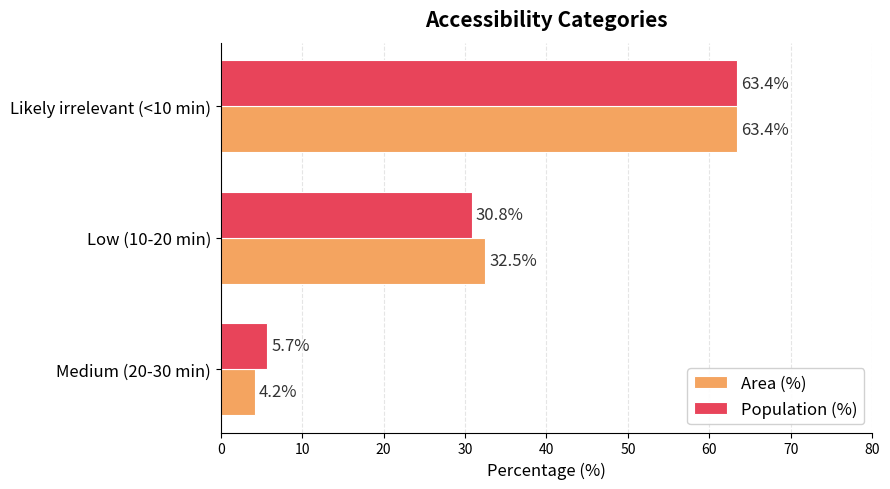

Which series has the largest range (max minus min)?

Area (%)